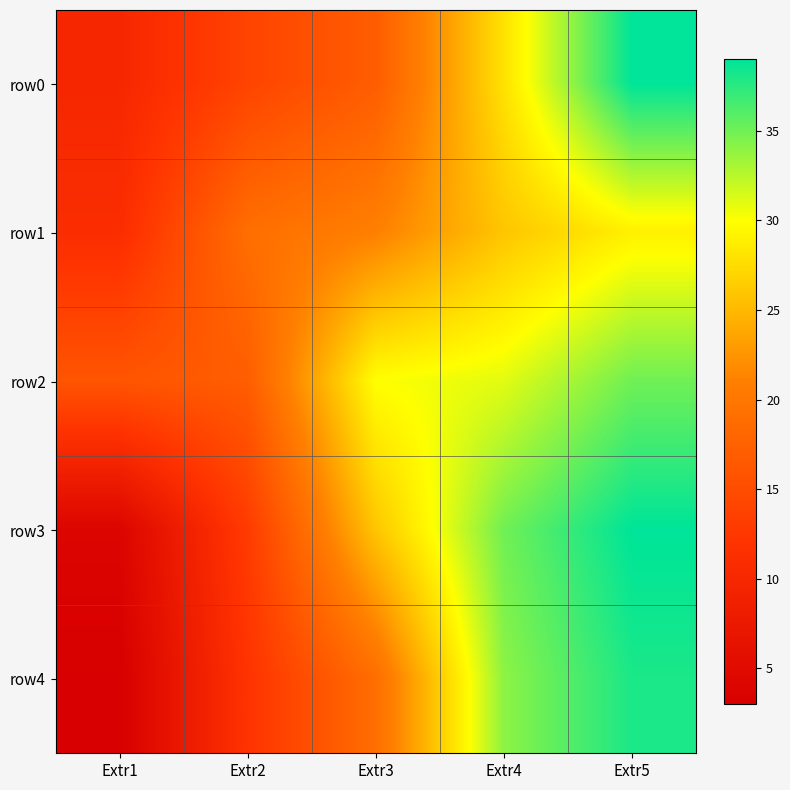

Reading left to right, list all the values displayed in this chart.

row0: Extr1=10	Extr2=14	Extr3=17	Extr4=28	Extr5=39
row1: Extr1=11	Extr2=19	Extr3=21	Extr4=26	Extr5=29
row2: Extr1=16	Extr2=17	Extr3=30	Extr4=31	Extr5=35
row3: Extr1=4	Extr2=13	Extr3=26	Extr4=35	Extr5=39
row4: Extr1=3	Extr2=12	Extr3=19	Extr4=34	Extr5=38